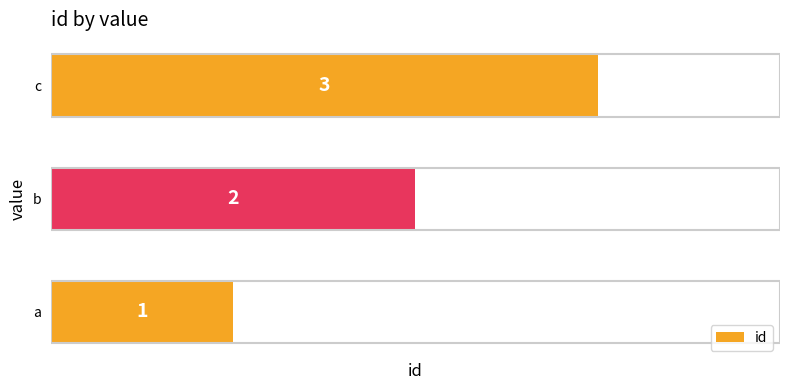

What is the sum of all values?

6